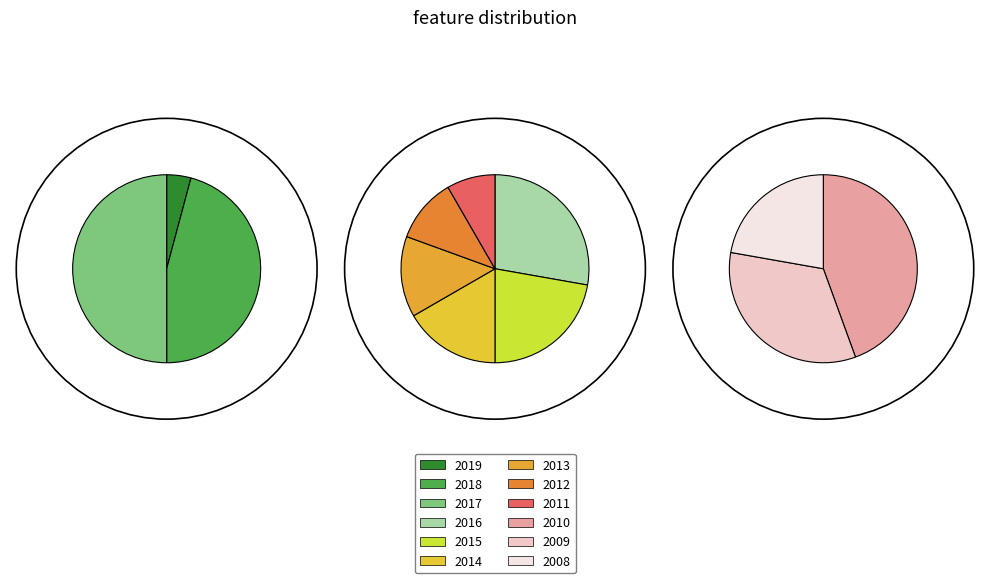

To the nearest percent, what portion does 2011 represent?

4%